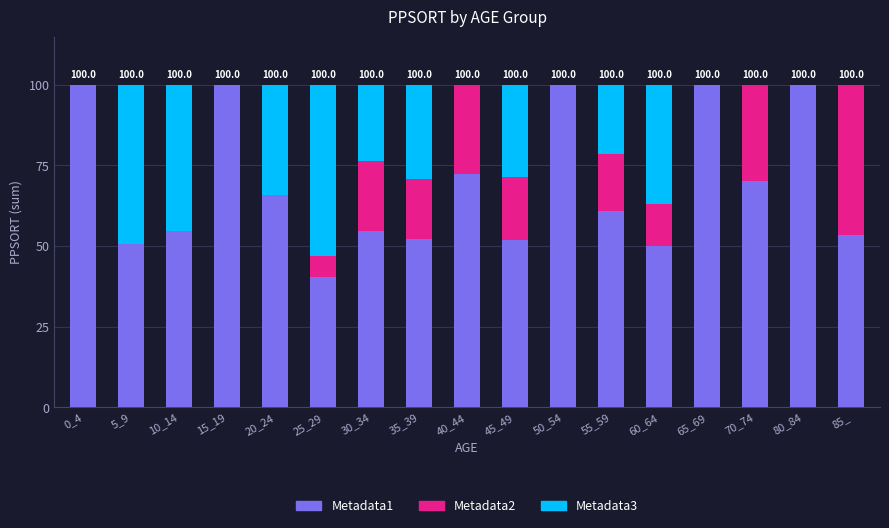

The value of Metadata1 at 10_14 is 81.0. True or false?

False